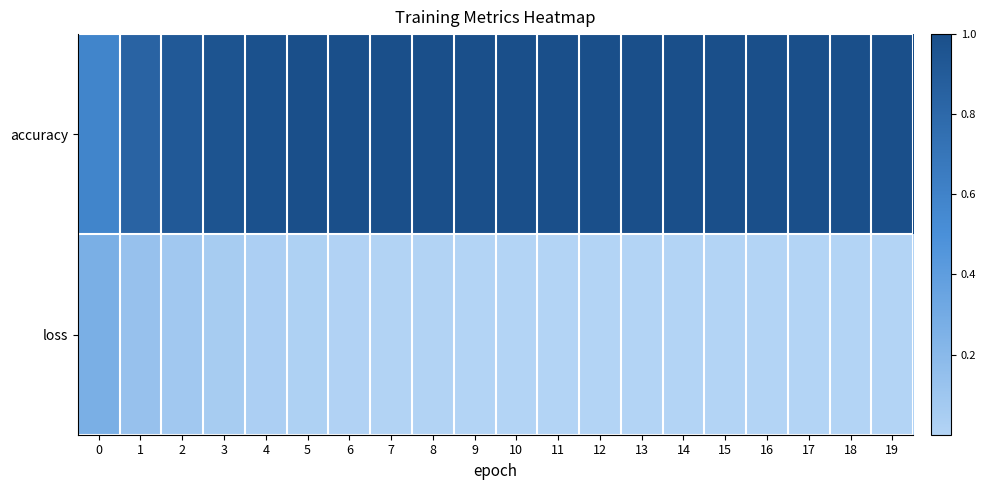

At 11, list the series in order from smallest to largest.

loss, accuracy